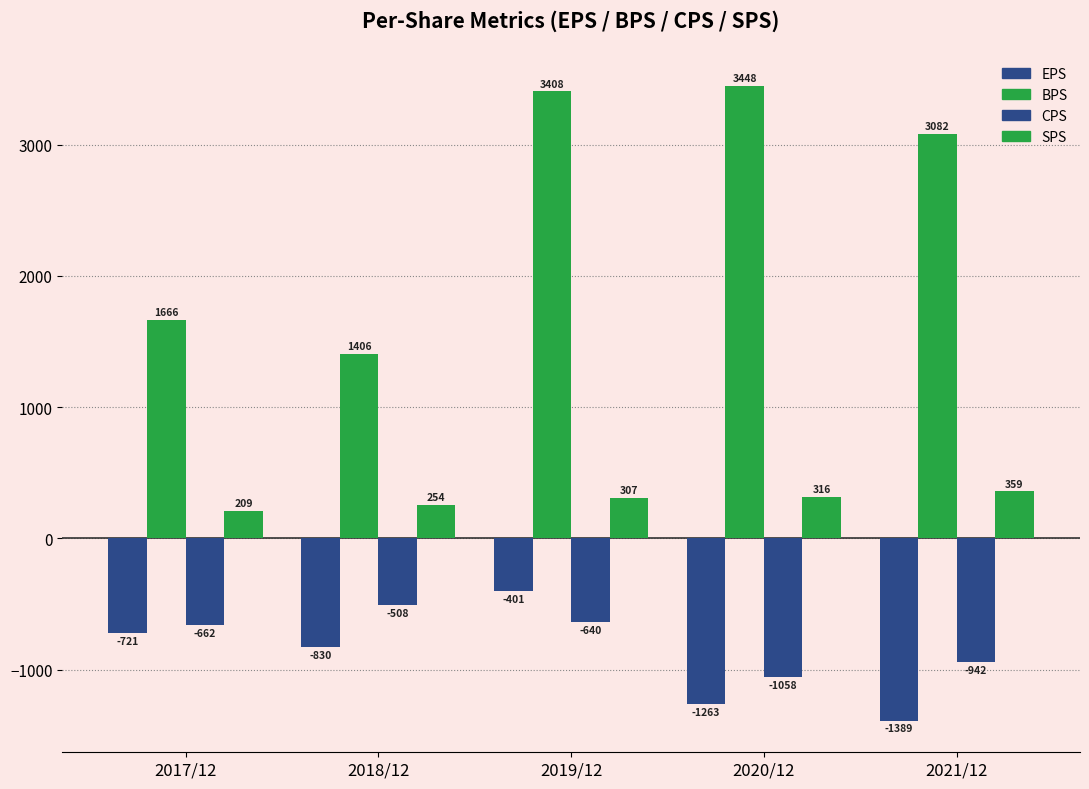

What is the value of the CPS bar at the 3rd from the left?

-640